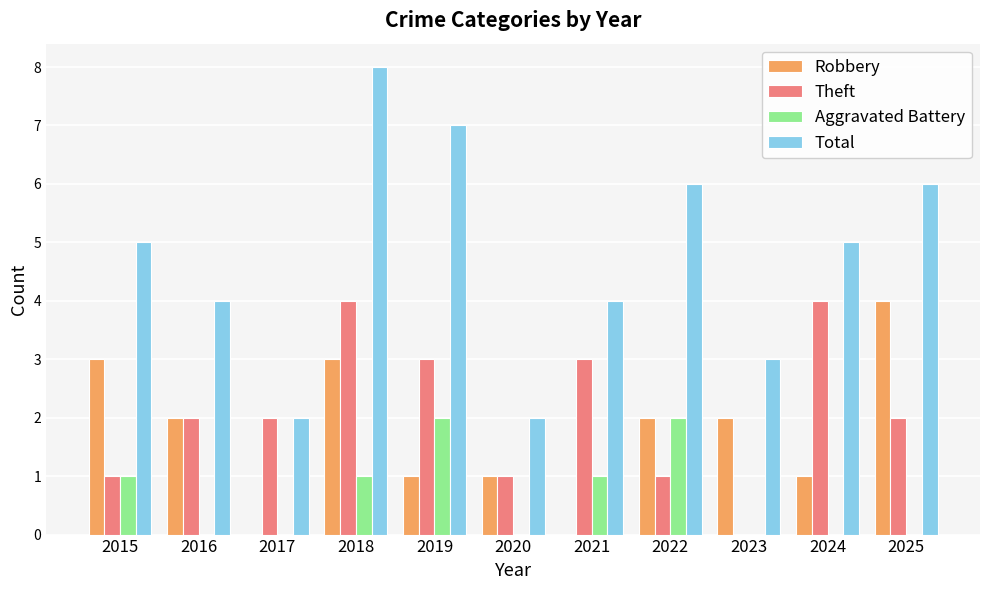

Reading right to left, extract all data points from this chart.

Robbery: 4	1	2	2	0	1	1	3	0	2	3
Theft: 2	4	0	1	3	1	3	4	2	2	1
Aggravated Battery: 0	0	0	2	1	0	2	1	0	0	1
Total: 6	5	3	6	4	2	7	8	2	4	5